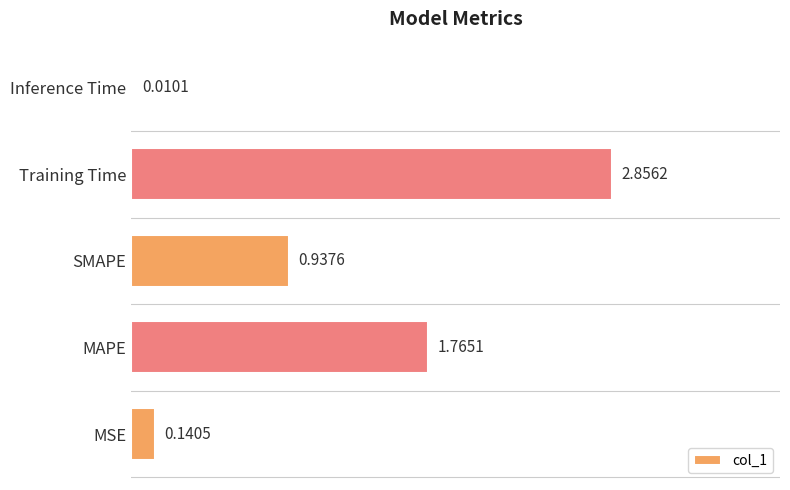

Which label corresponds to the largest value in the chart?

Training Time